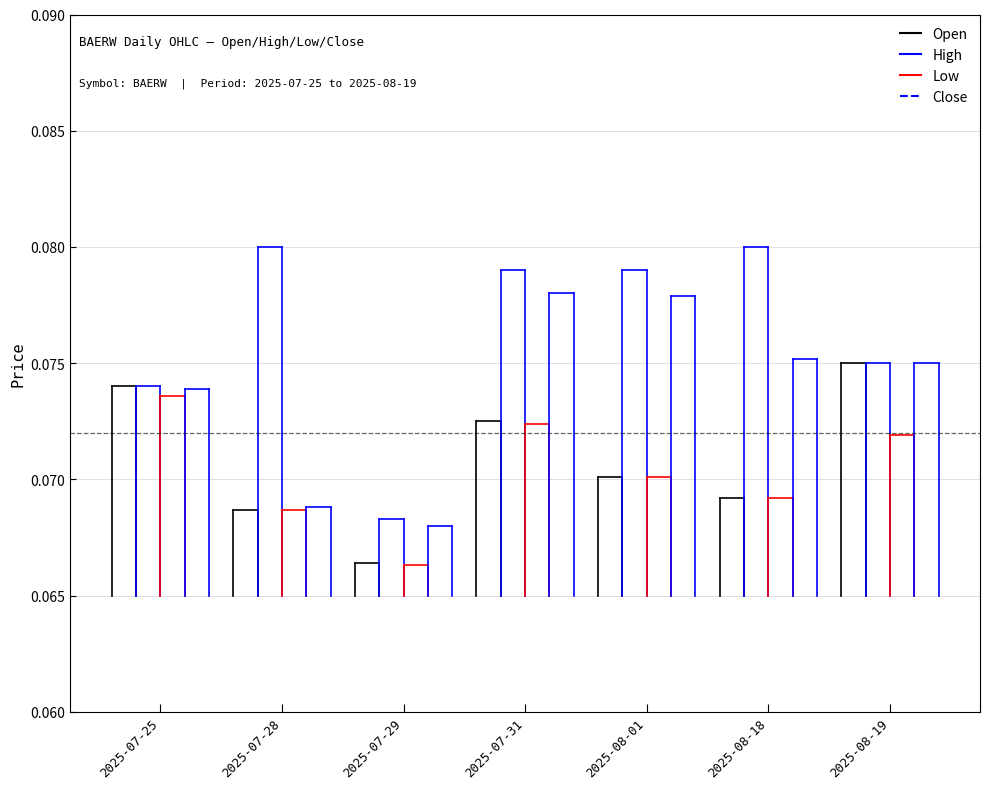

Which series has the largest range (max minus min)?

High